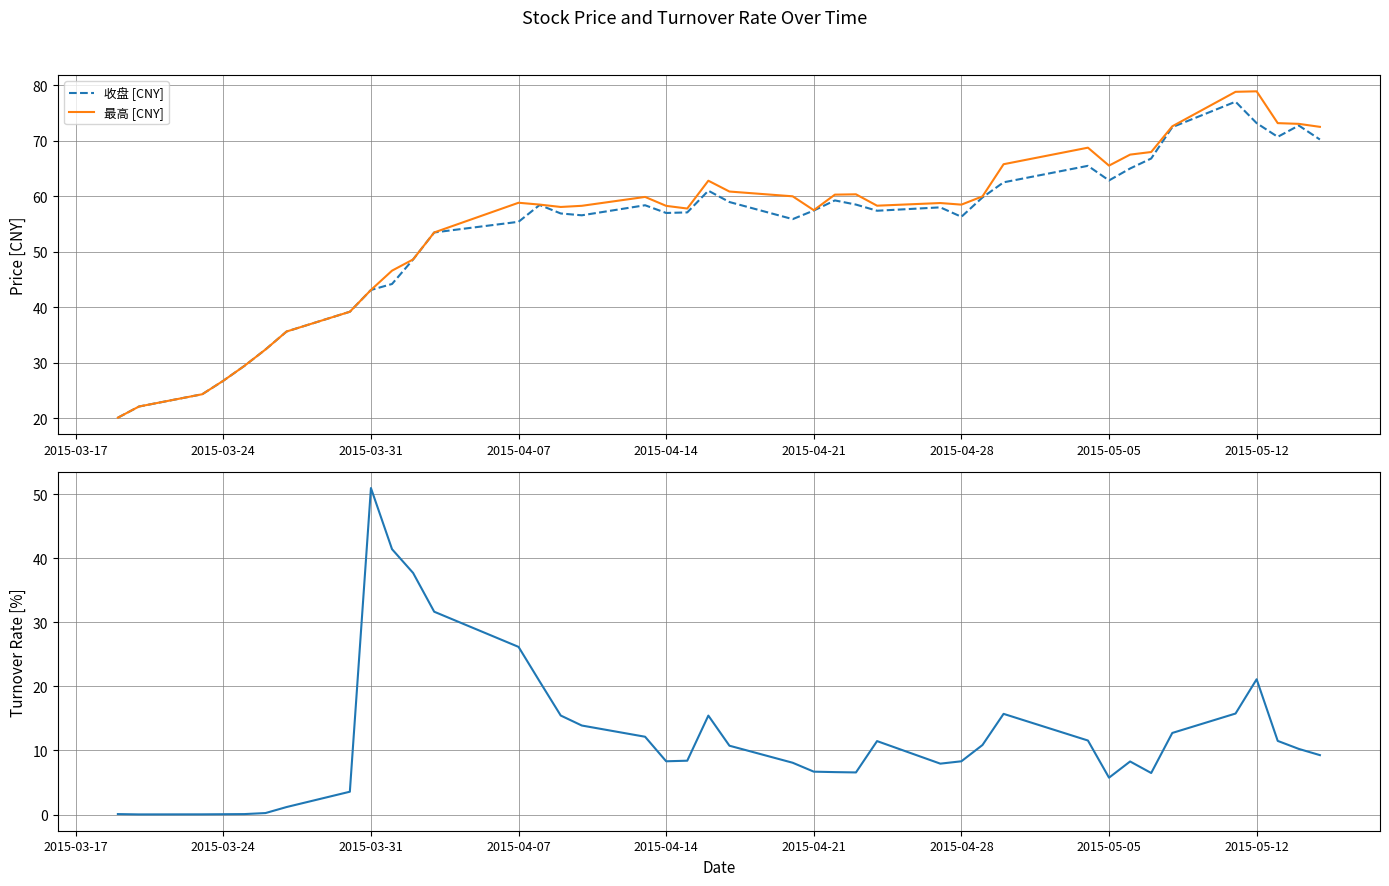

Reading left to right, list all the values displayed in this chart.

收盘 [CNY]: 20.1	22.1	24.3	26.8	29.4	32.4	35.6	39.2	43.1	44.2	48.6	53.5	55.4	58.4	56.9	56.6	58.4	57.0	57.1	61.0	59.0	55.9	57.4	59.2	58.5	57.4	58.0	56.3	59.8	62.5	65.5	62.9	65.0	66.8	72.5	77.0	73.2	70.7	72.7	70.2
最高 [CNY]: 20.1	22.1	24.3	26.8	29.4	32.4	35.6	39.2	43.1	46.6	48.6	53.5	58.8	58.5	58.1	58.3	59.9	58.3	57.8	62.8	60.9	60.0	57.5	60.3	60.4	58.3	58.8	58.5	60.0	65.8	68.8	65.5	67.5	68.0	72.6	78.8	78.9	73.2	73.0	72.5
换手率 [%]: 0.1	0.0	0.0	0.1	0.1	0.2	1.2	3.6	51.0	41.4	37.7	31.6	26.2	20.8	15.4	13.9	12.1	8.3	8.4	15.4	10.7	8.1	6.7	6.6	6.6	11.5	7.9	8.3	10.8	15.7	11.6	5.8	8.3	6.5	12.7	15.8	21.1	11.5	10.2	9.3